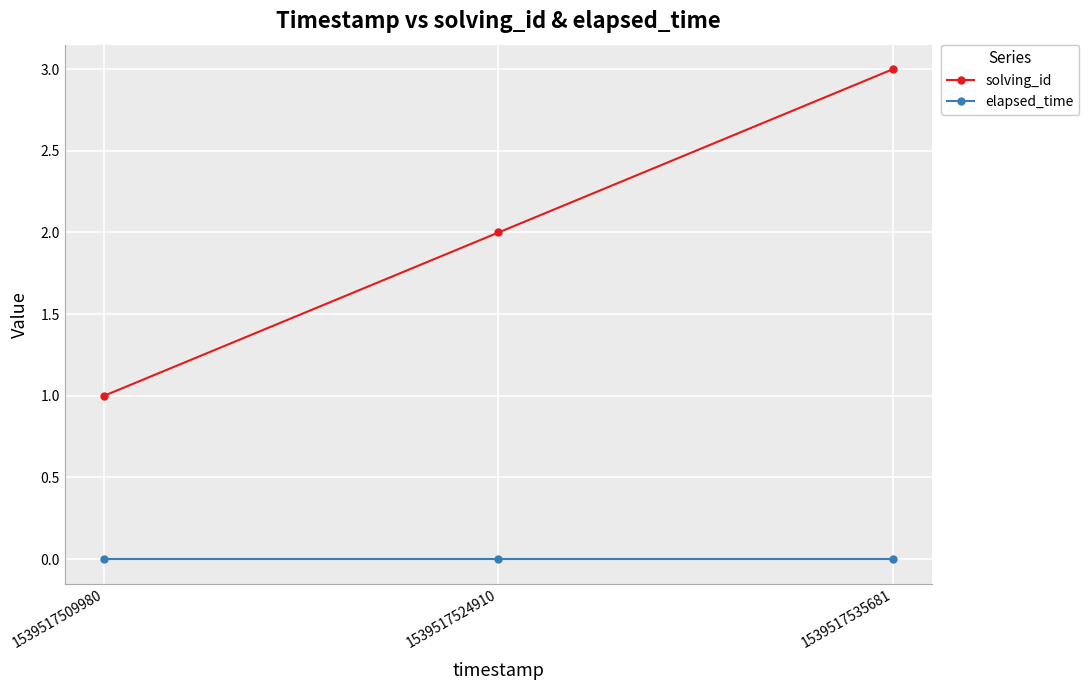

Which series has the largest range (max minus min)?

solving_id